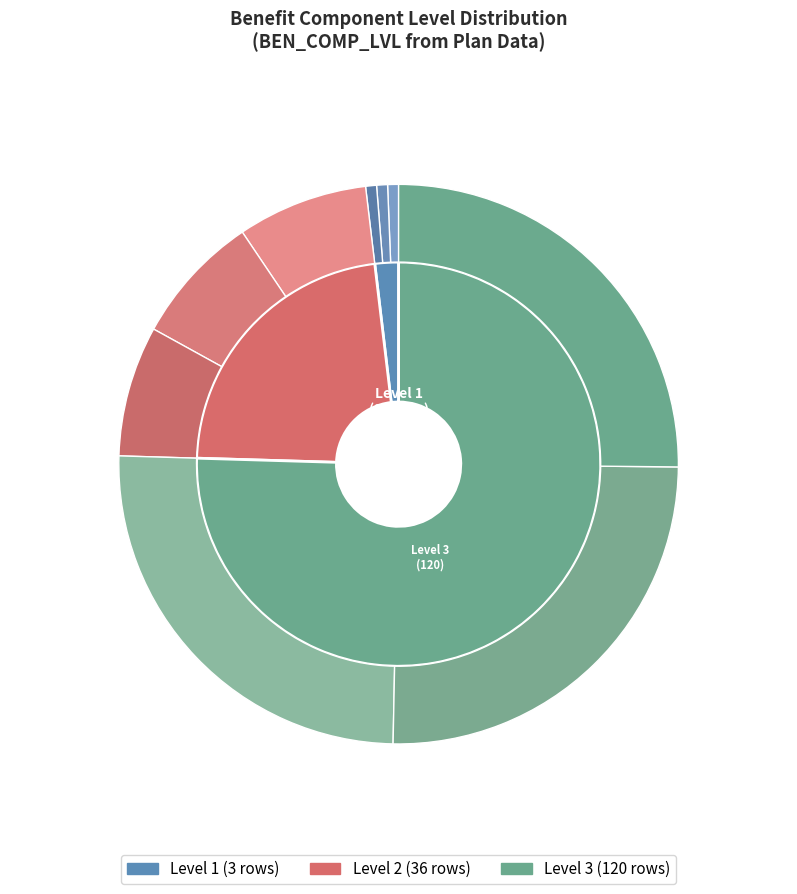

Do 2 and 1 together represent more than half of the pie?

No